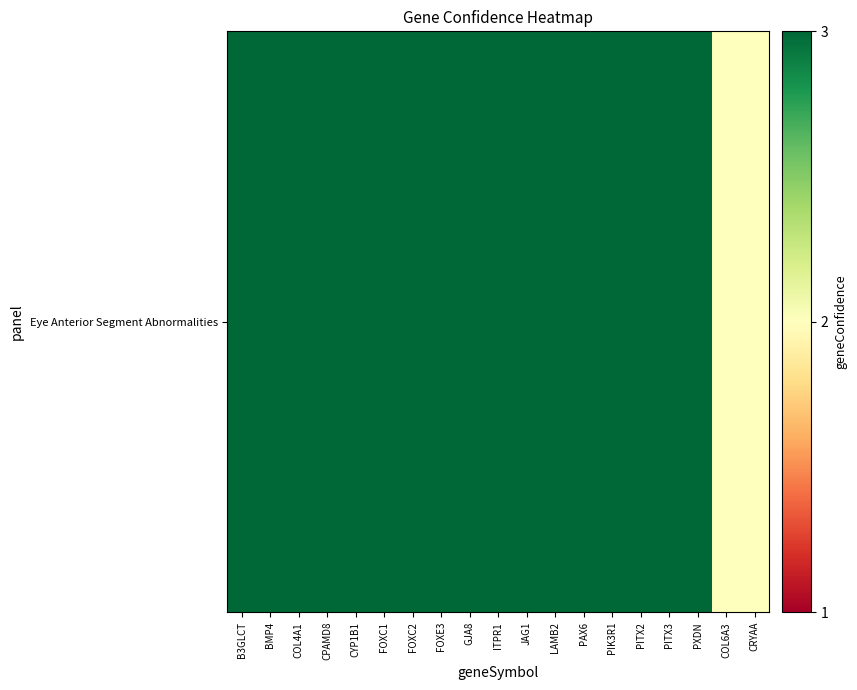

Which category has the highest value across all series?

B3GLCT